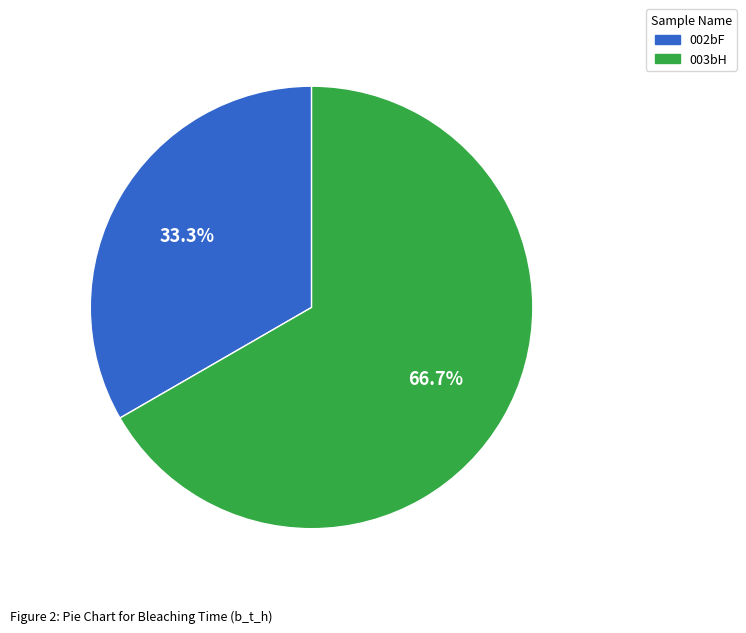

How many segments does this pie chart have?

2